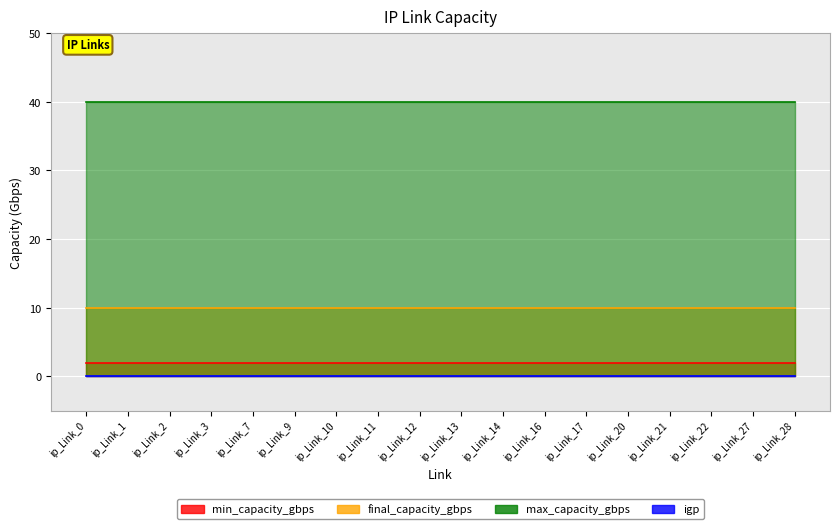

Which series has the largest range (max minus min)?

min_capacity_gbps